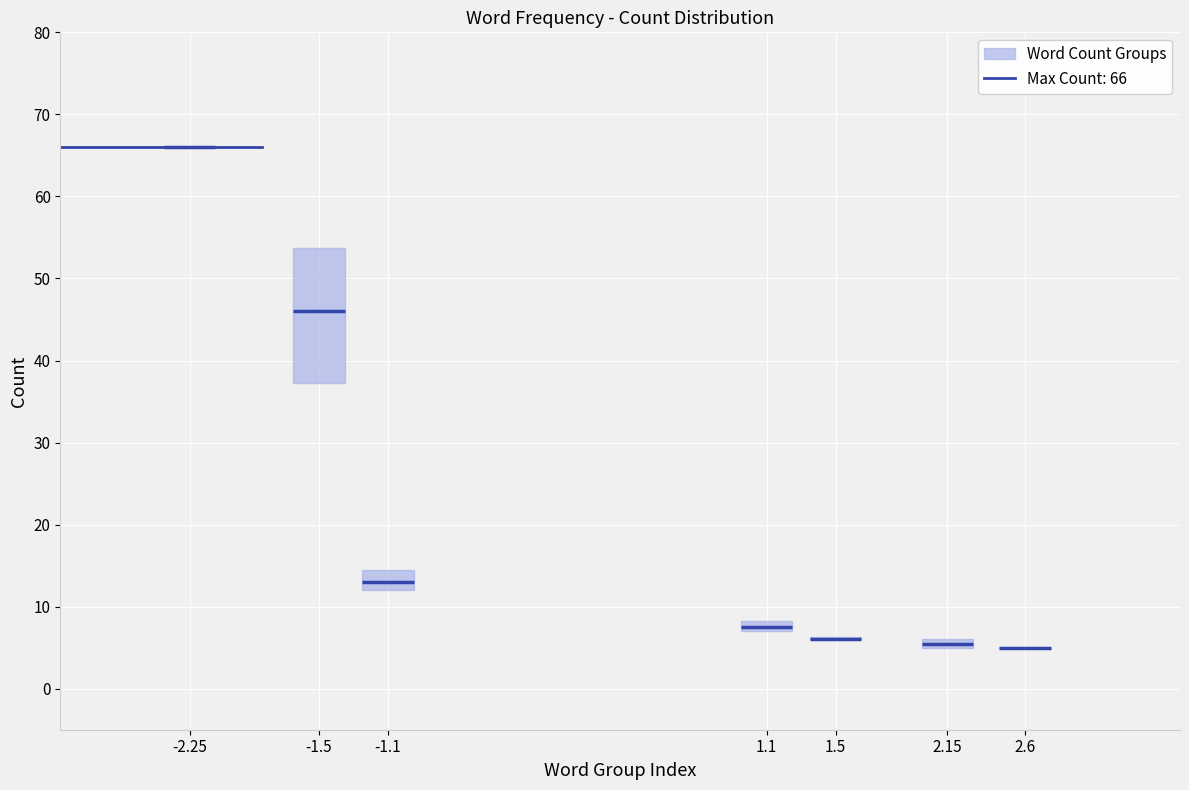

Where is the lower edge of the box at x = 2.15 on the y-axis? The values are not printed on the chart, so give them approximately, as read against the axis.

5